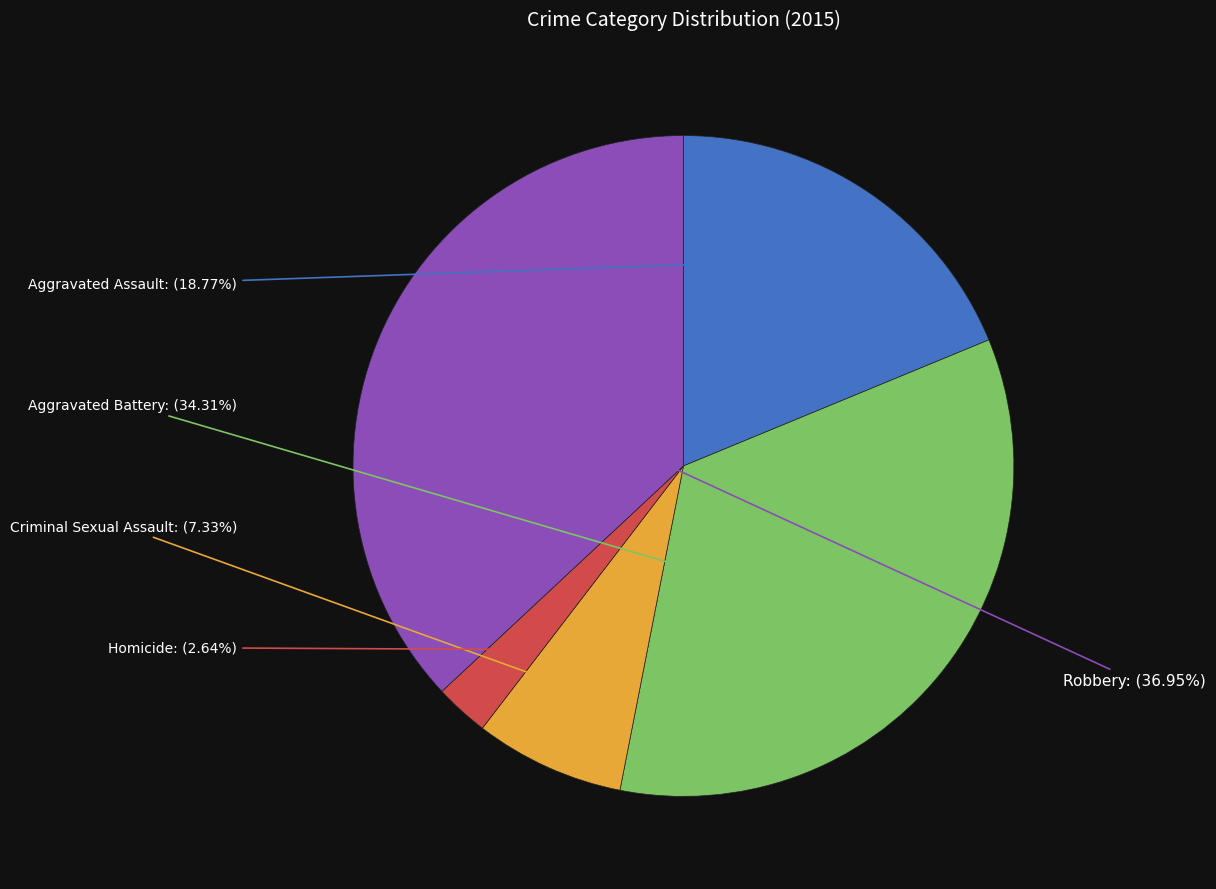

To the nearest percent, what is the difference between the largest and smallest slice percentages?

34%